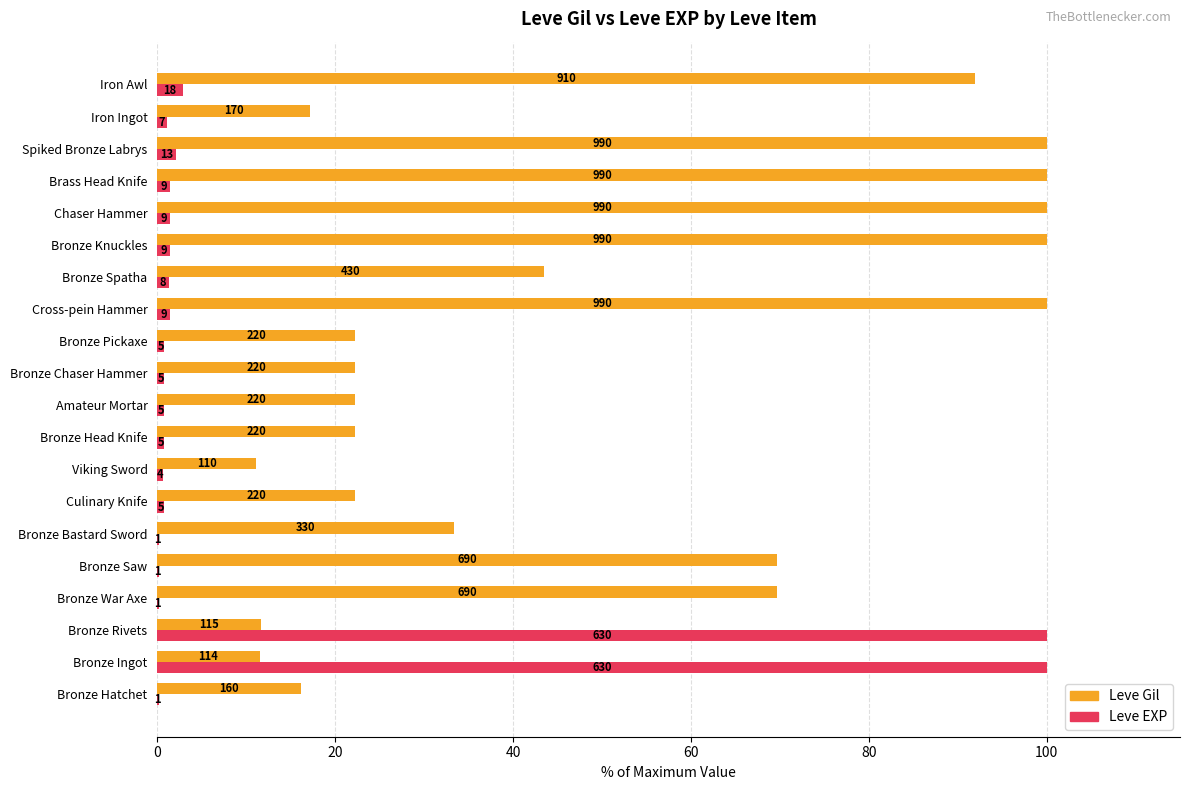

What are all the series names shown in the legend?

Leve Gil, Leve EXP